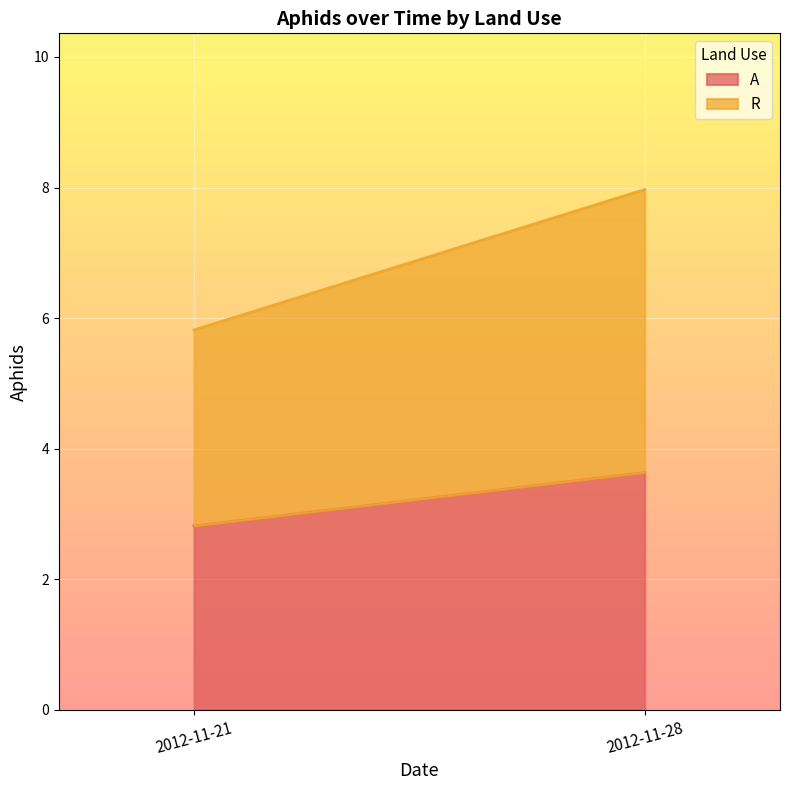

The A series shows 3 at 2012-11-21. True or false?

False